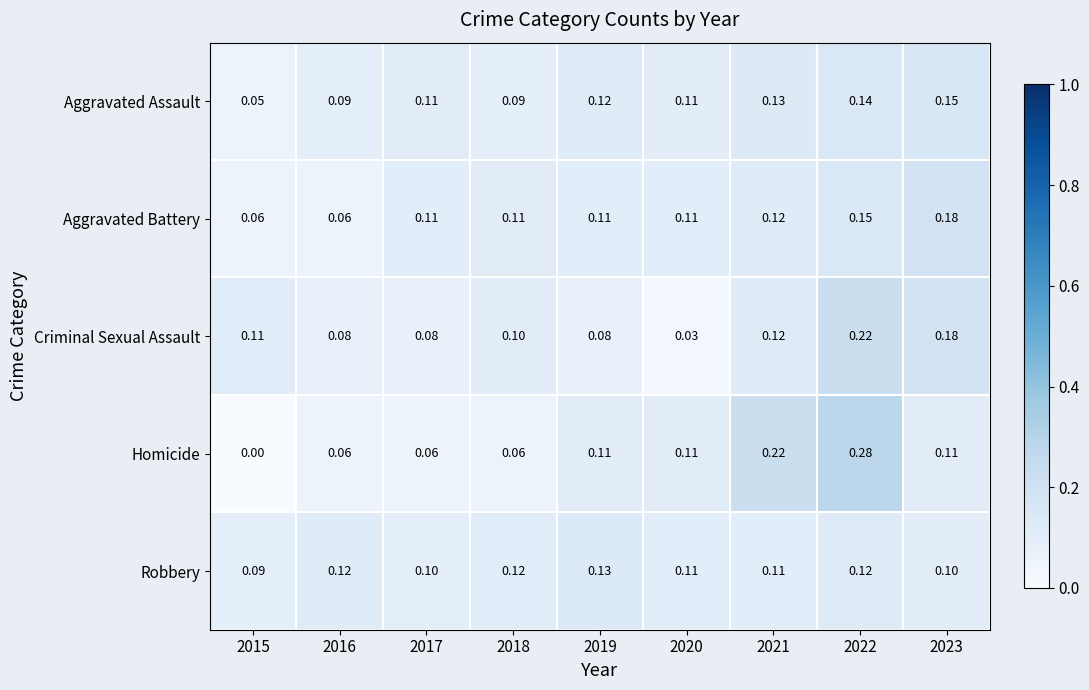

Which series has the largest range (max minus min)?

Homicide